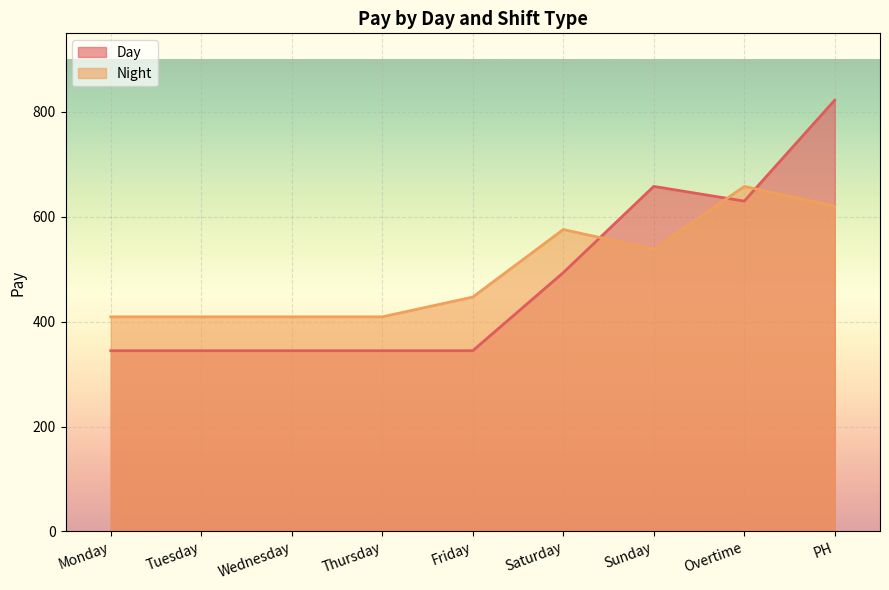

The Night series shows 179.0 at Overtime. True or false?

False